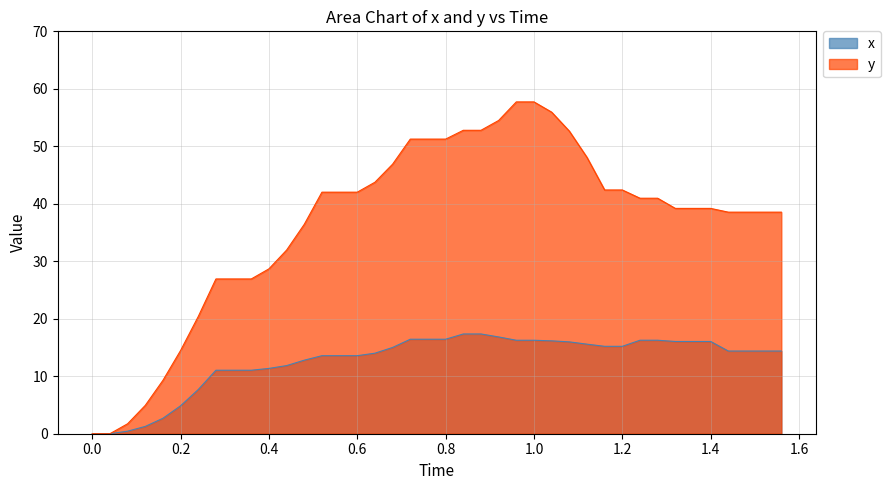

List the series in order of their peak value, highest first.

y, x